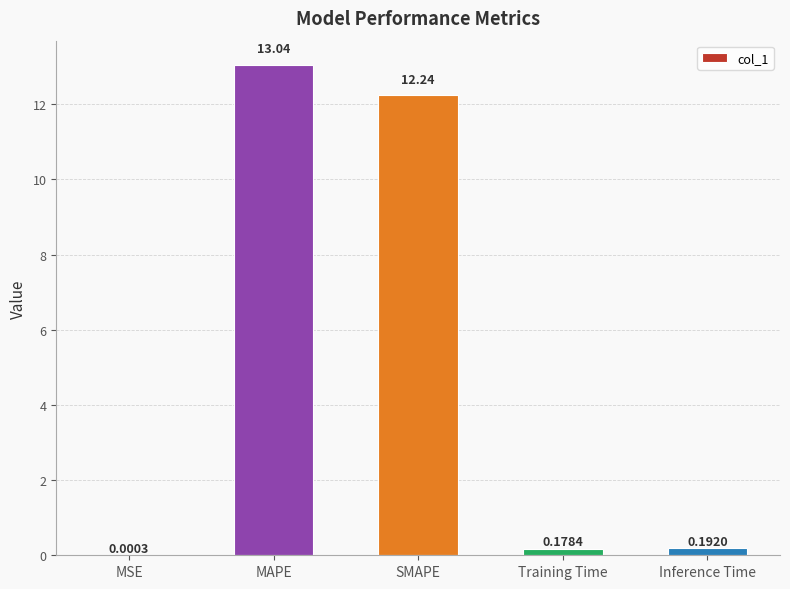

Which category has the highest value across all series?

MAPE